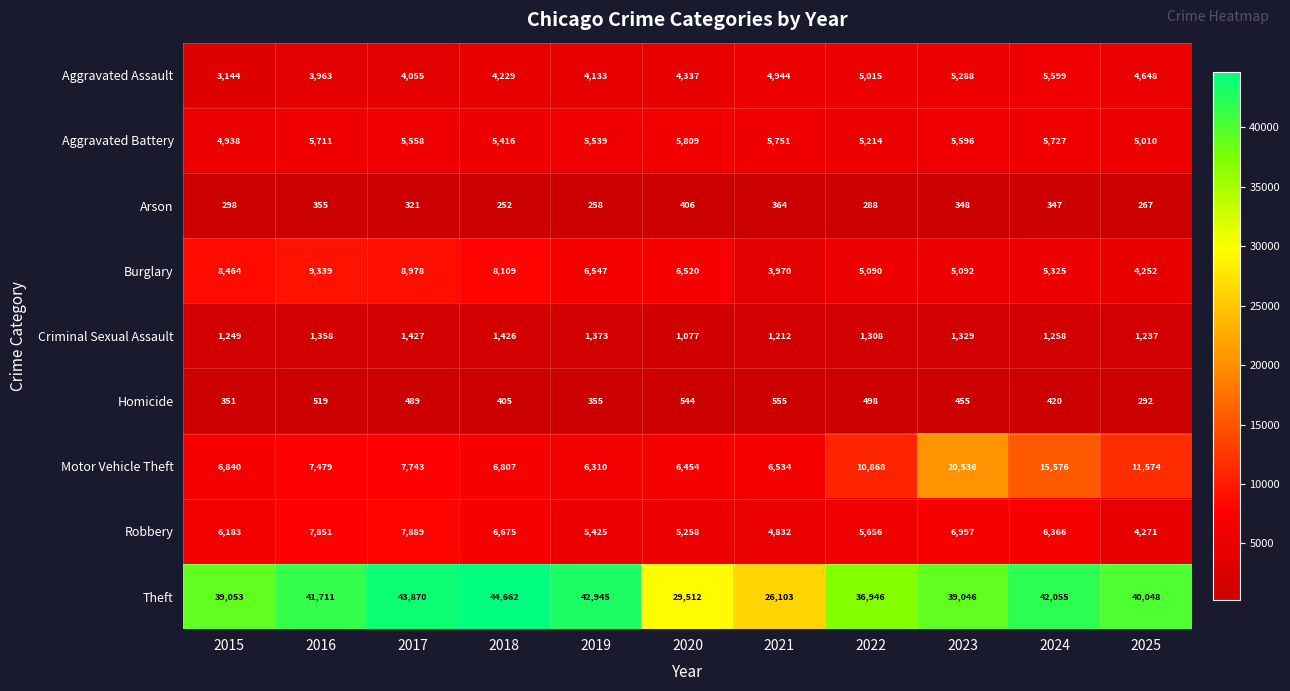

Is it true that Robbery equals 4832 at 2021?

True